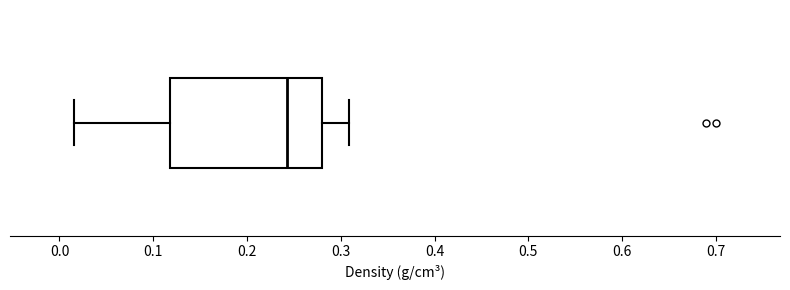

Where does the median line of the box sit on the x-axis? The values are not printed on the chart, so give them approximately, as read against the axis.

0.24